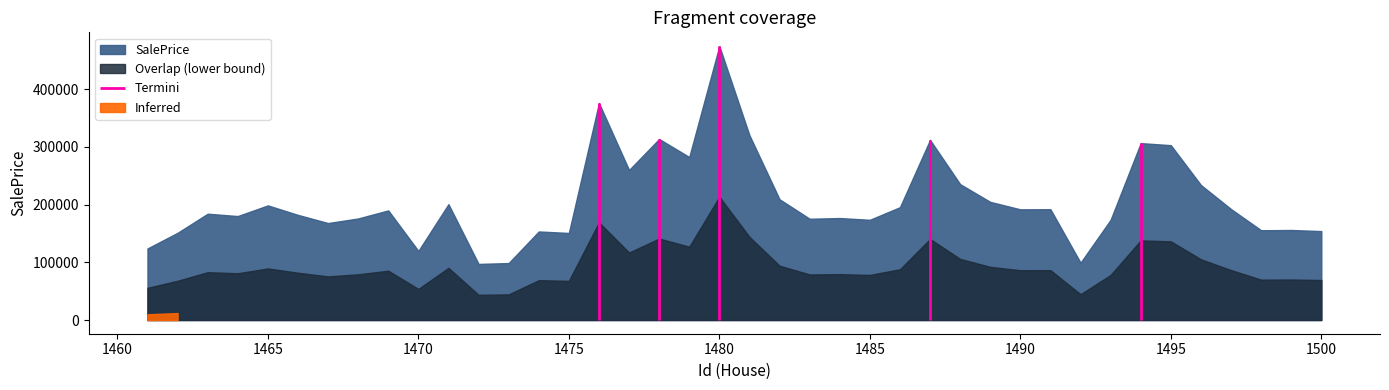

Approximately how many times larger is the value at 1487 compared to 1493?

1.8